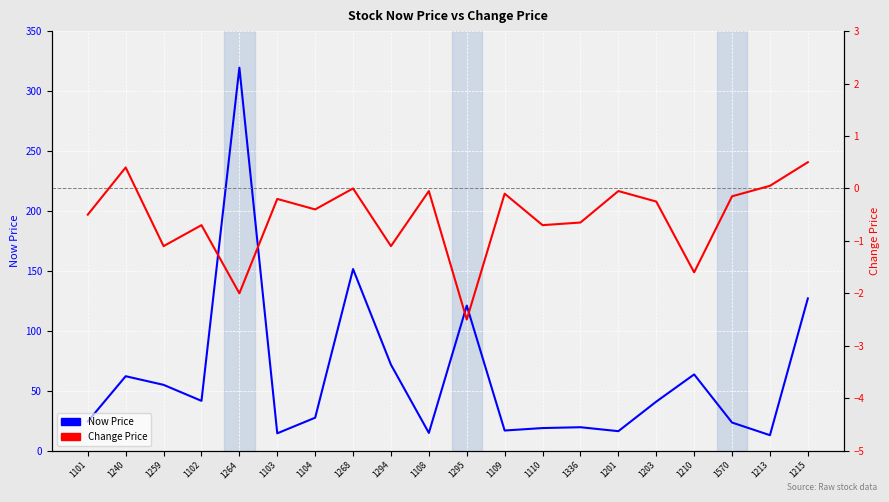

Where is the first local minimum for Now Price?

1102